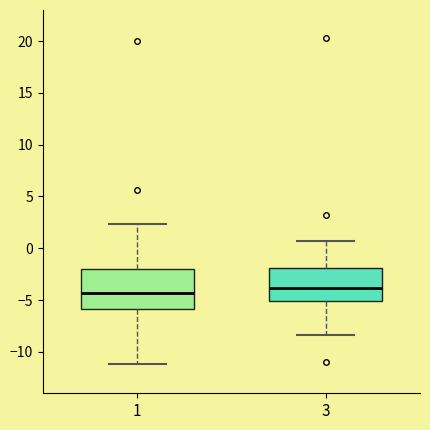

Which box's median line is the highest?

3